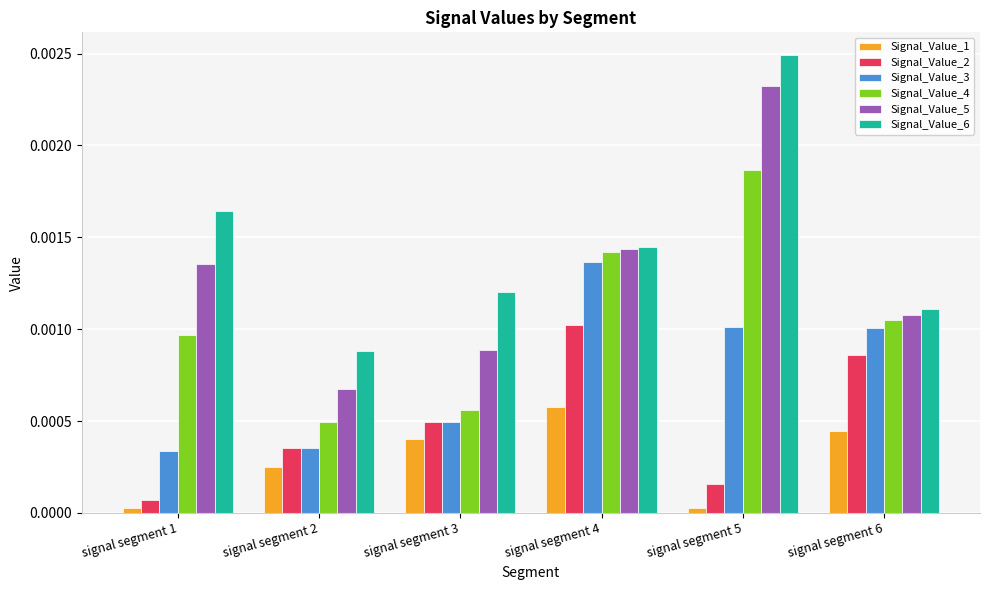

Where is Signal_Value_5 nearest to the value 0?

signal segment 2